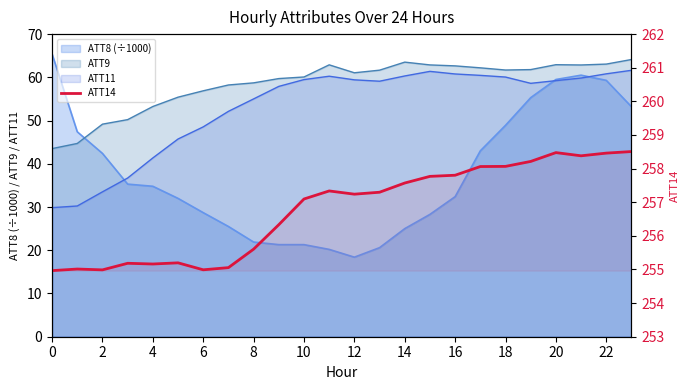

True or false: the data shows 391.4 at 15.

False